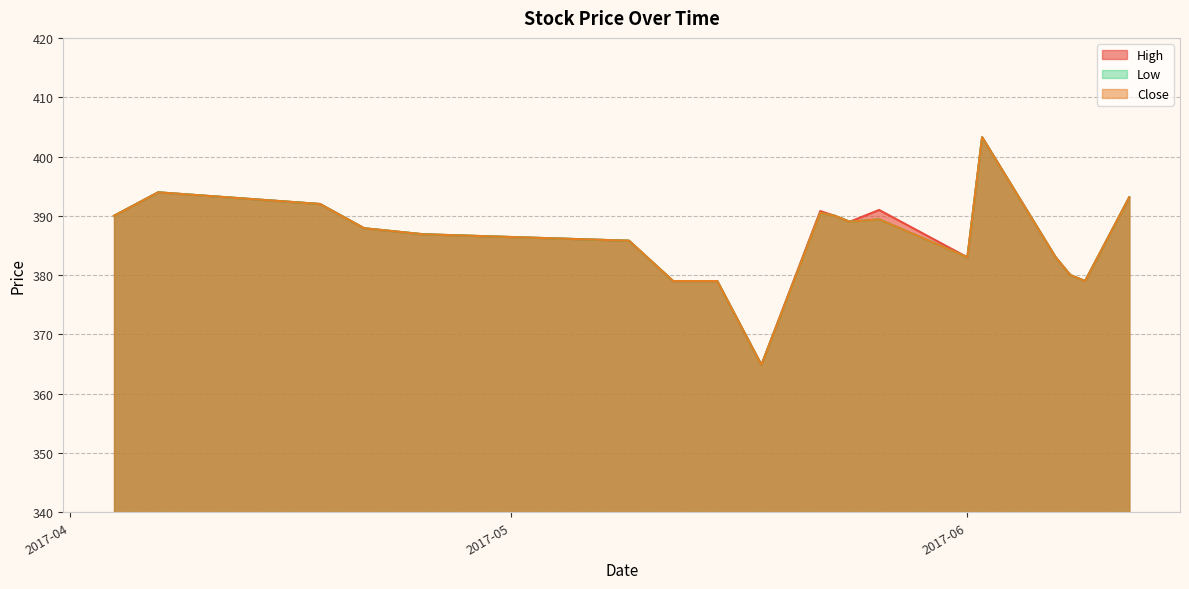

At which category does Close reach its first local valley?

2017-05-18